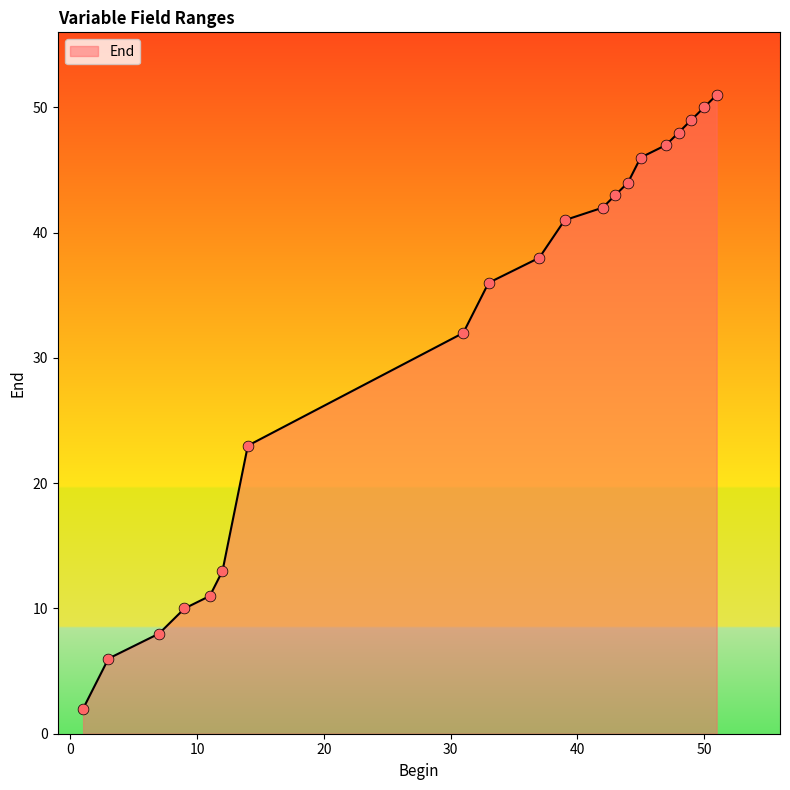

What is the greatest value displayed?

51